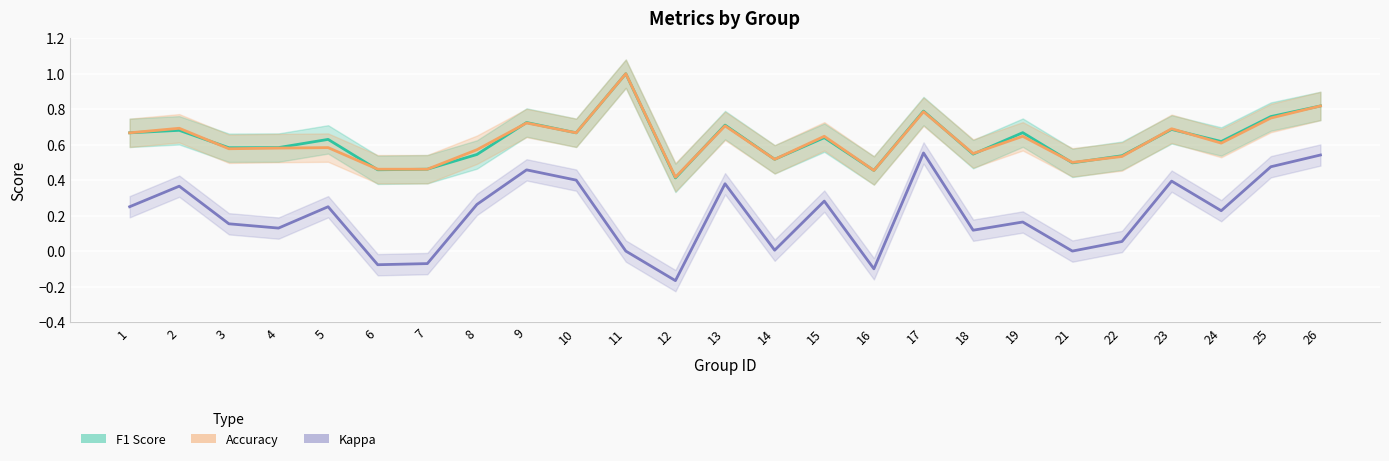

True or false: F1 Score and Kappa intersect in this chart.

False